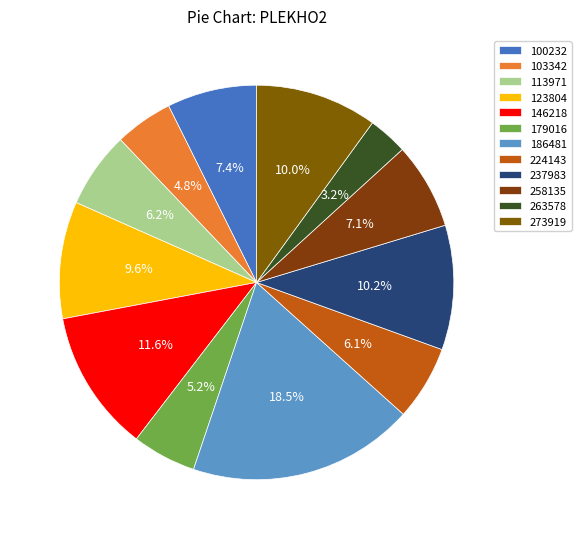

How many slices are in this pie chart?

12